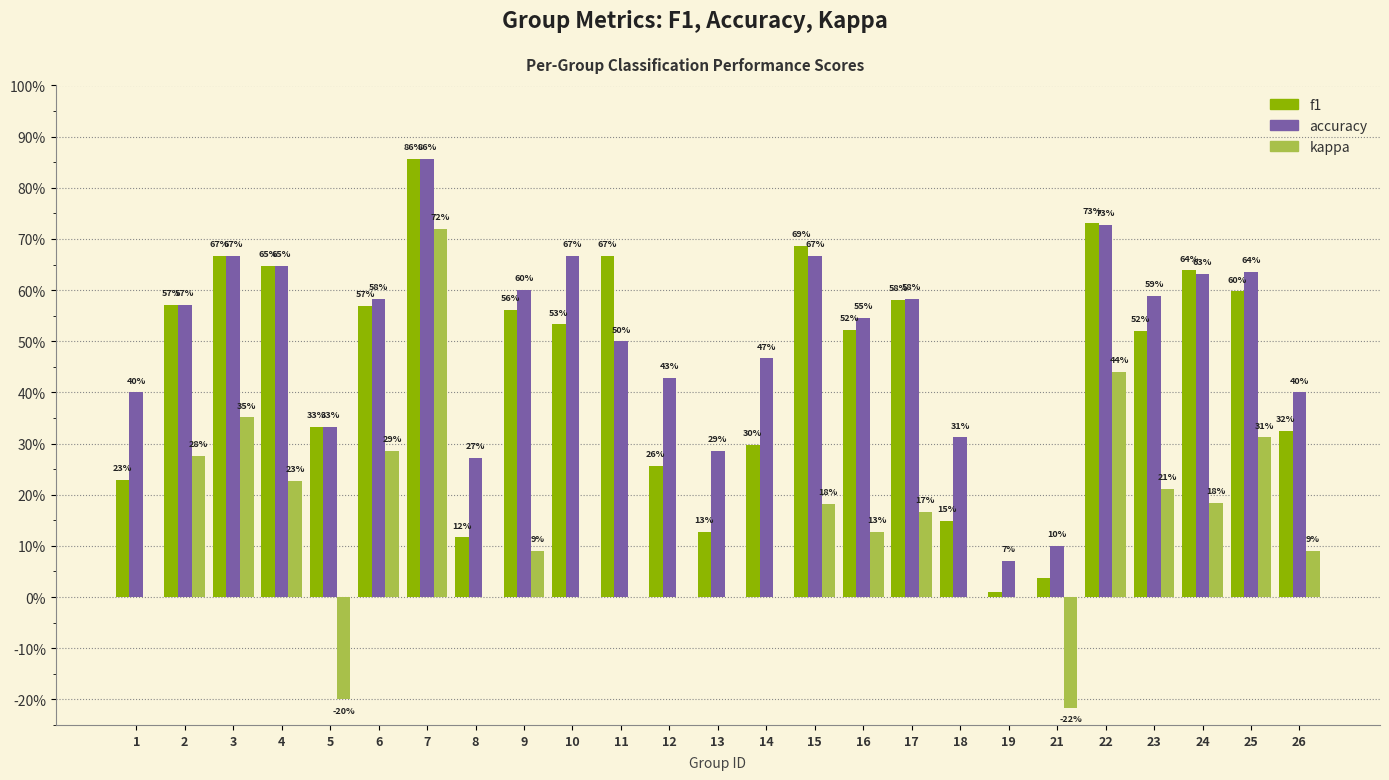

Does the chart contain stacked bars?

No